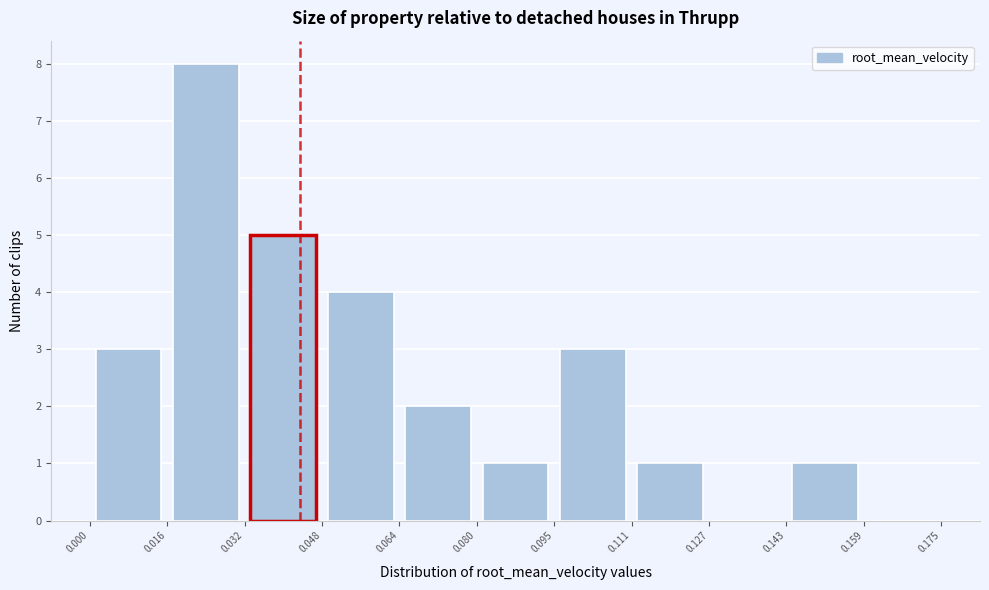

Which range on the x-axis has the tallest bar?

0.016 to 0.032